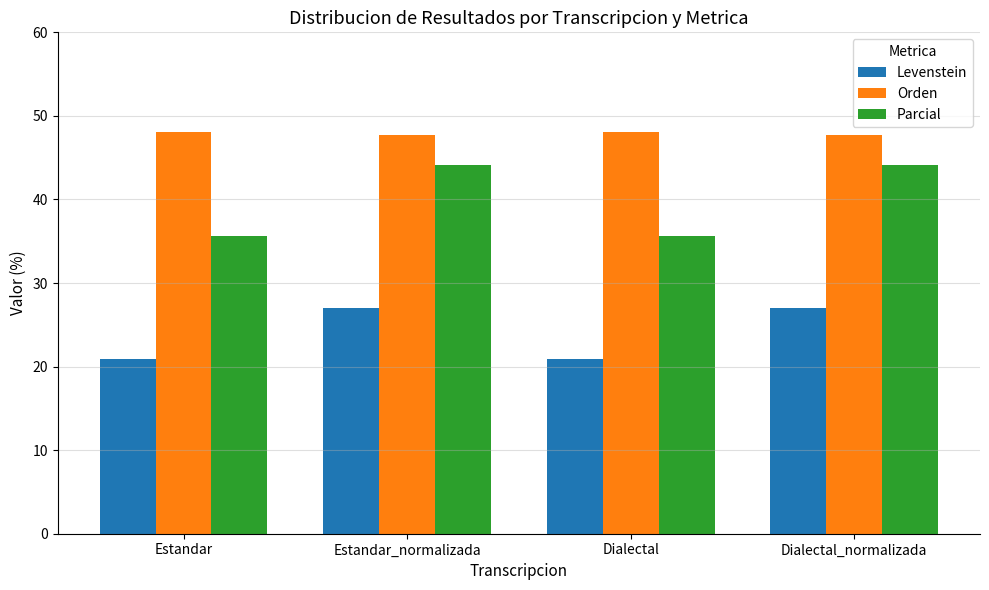

What is the difference between the maximum and minimum values in the Levenstein series?

6.2